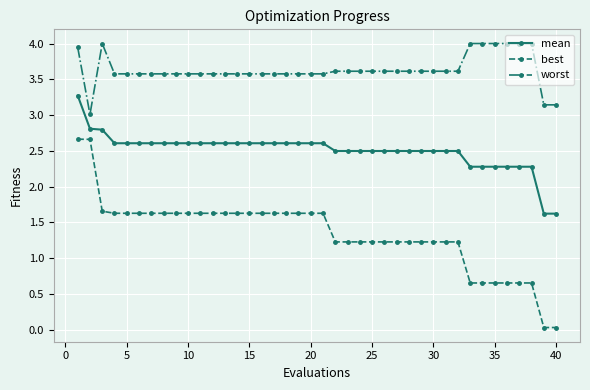

What is the value of the mean point at the 4th from the left?

2.6